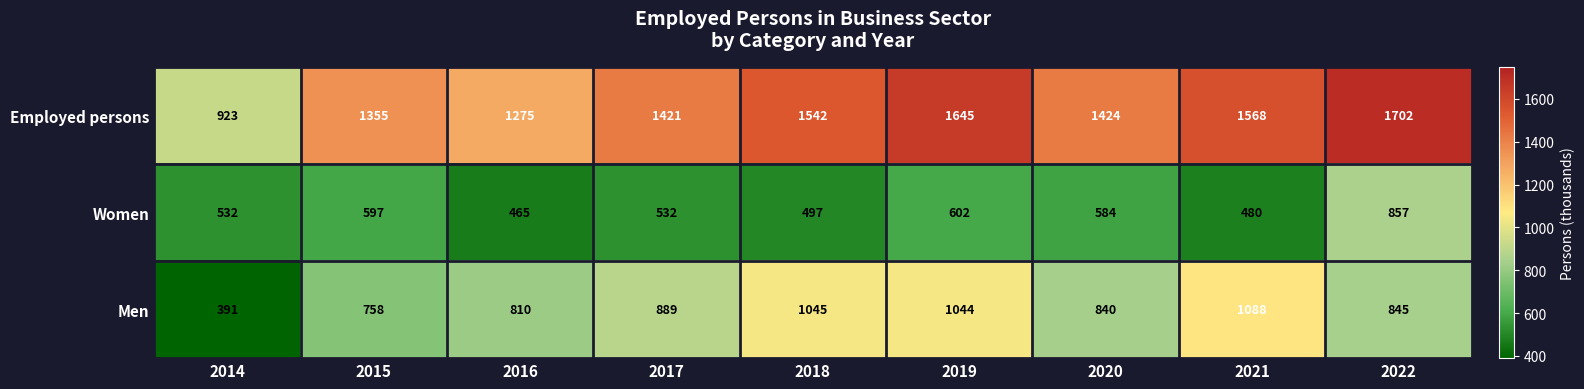

At which label is Women closest to 661?

2019